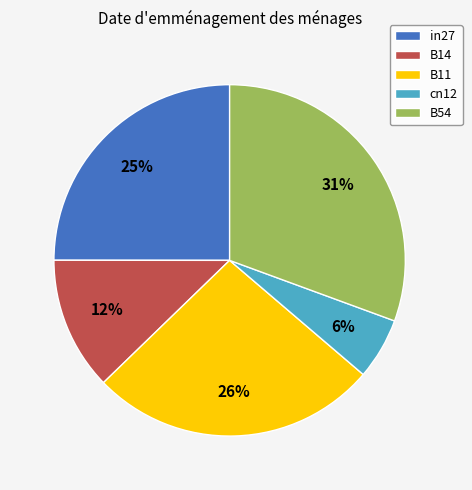

Which slice is the smallest?

cn12